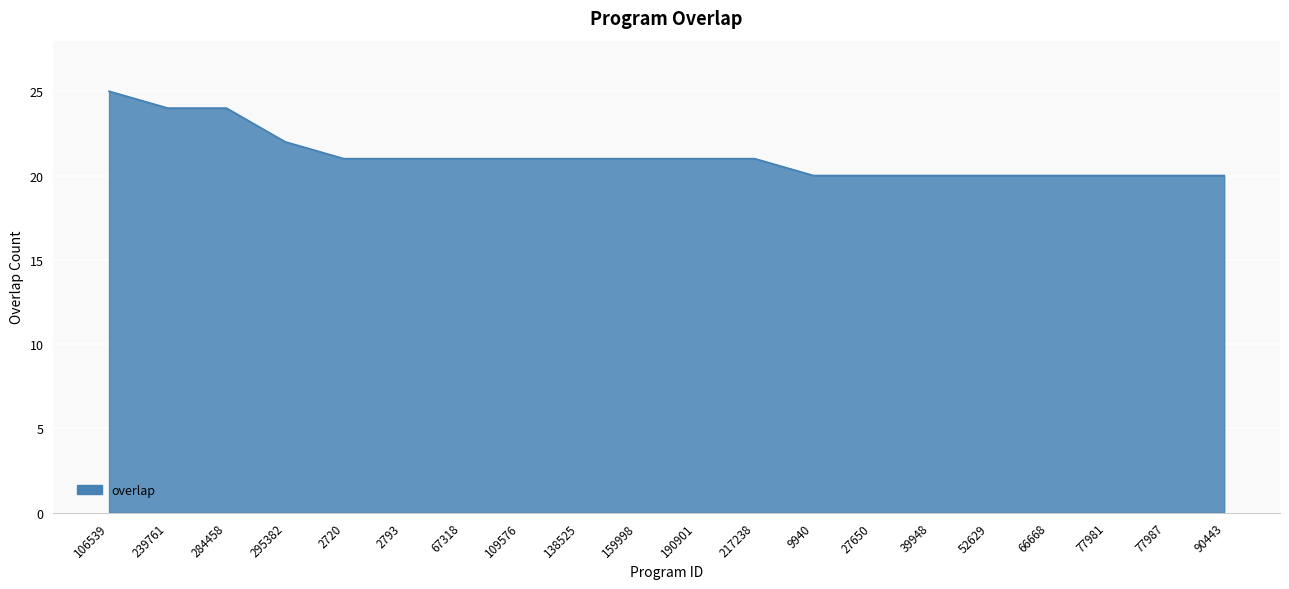

How many lines are shown in the chart?

1